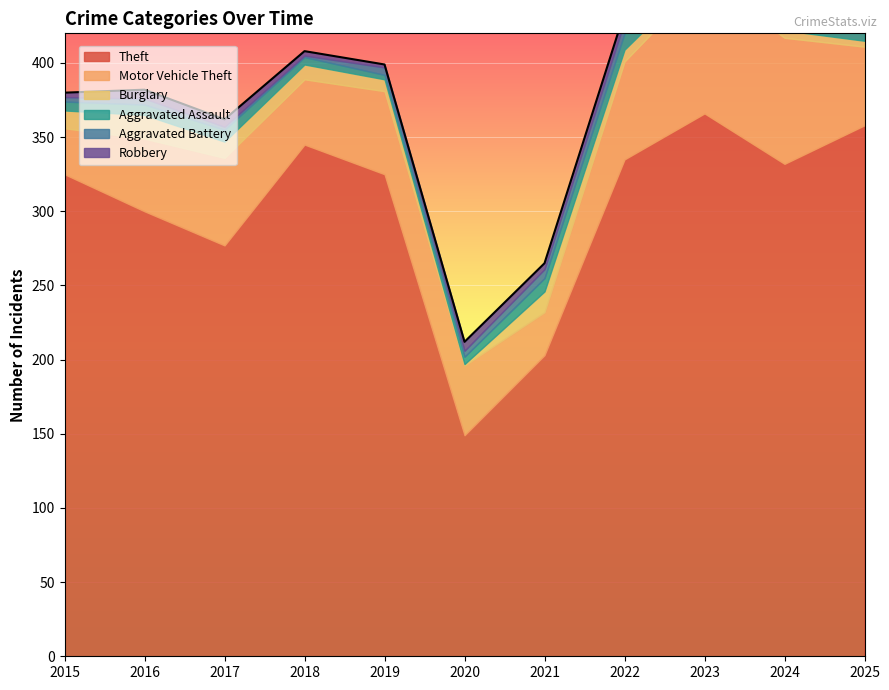

Where is Aggravated Battery nearest to the value 6?

2021